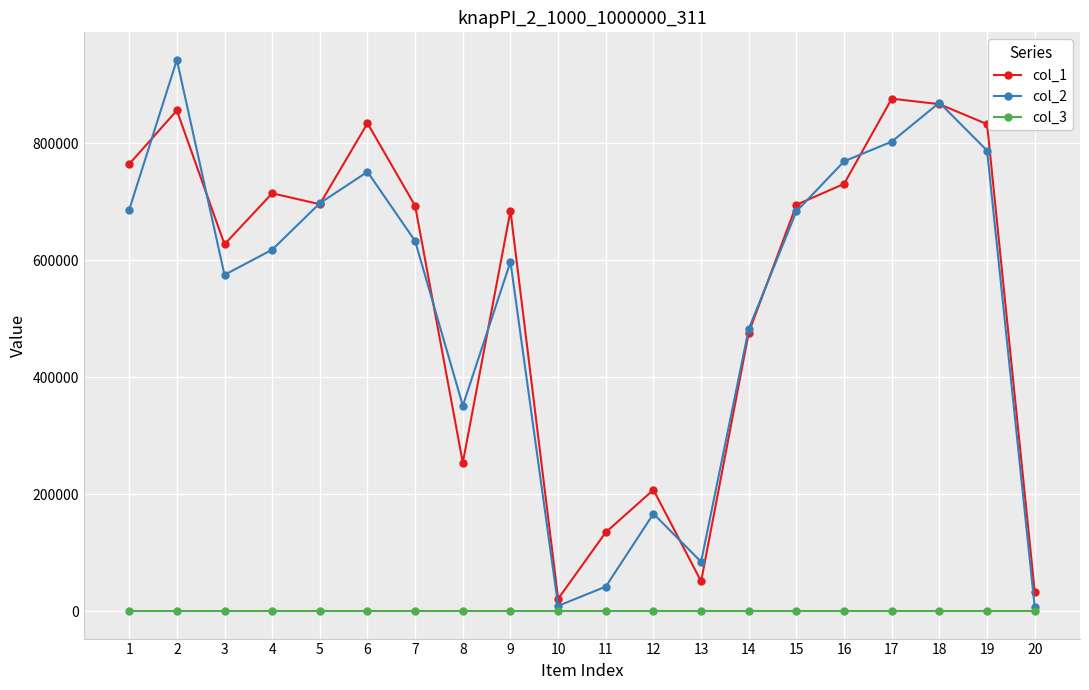

Which category has the highest value in the col_2 series?

2